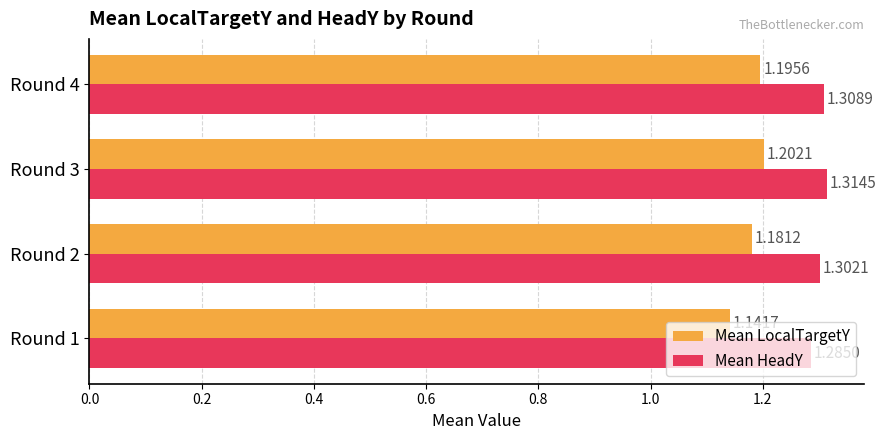

What is the total value across all series at Round 4?

2.5